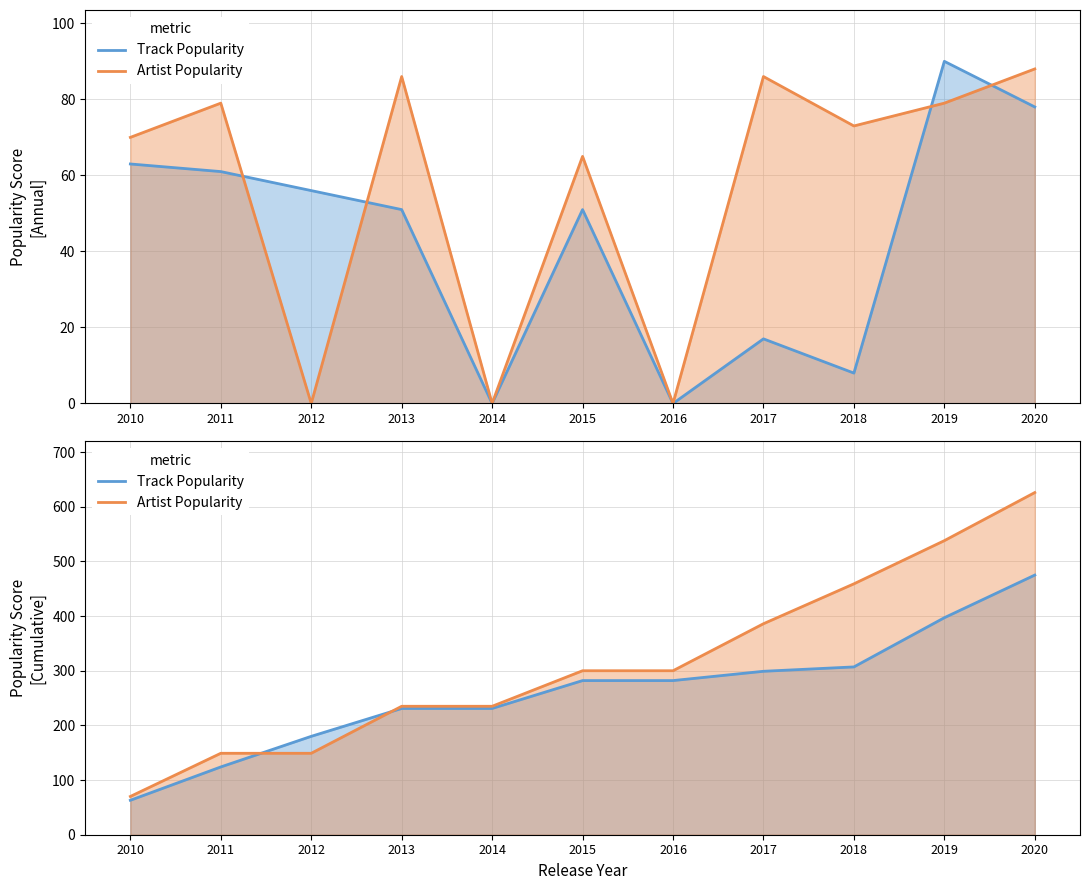

Where does the Track Popularity series first go above 282?

2017